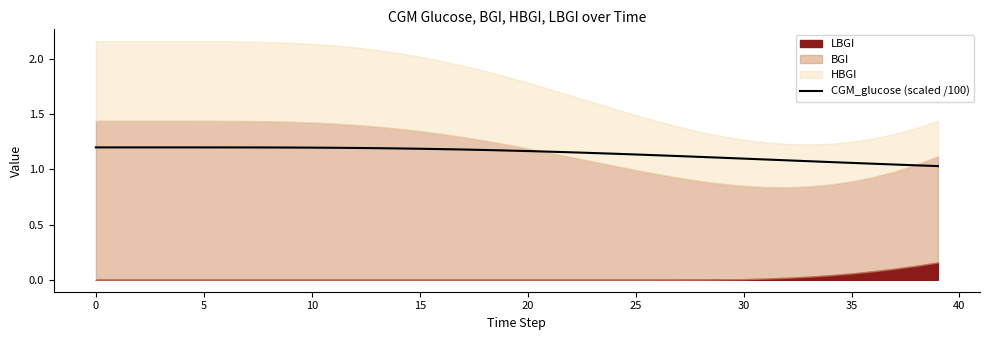

What is the sum of all values?

45.9